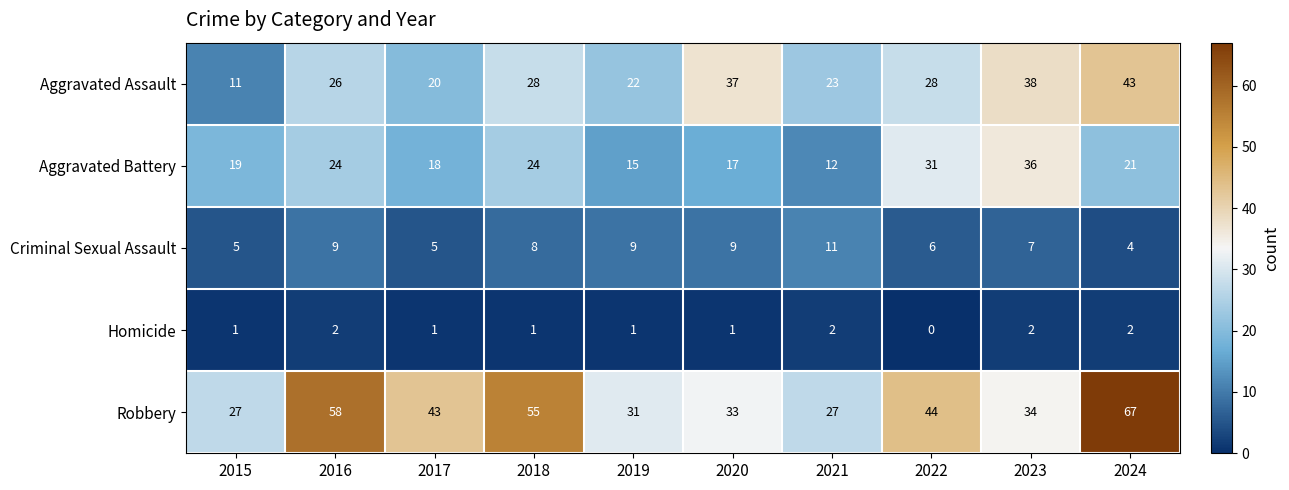

At which category does the chart reach its peak across all series?

2024